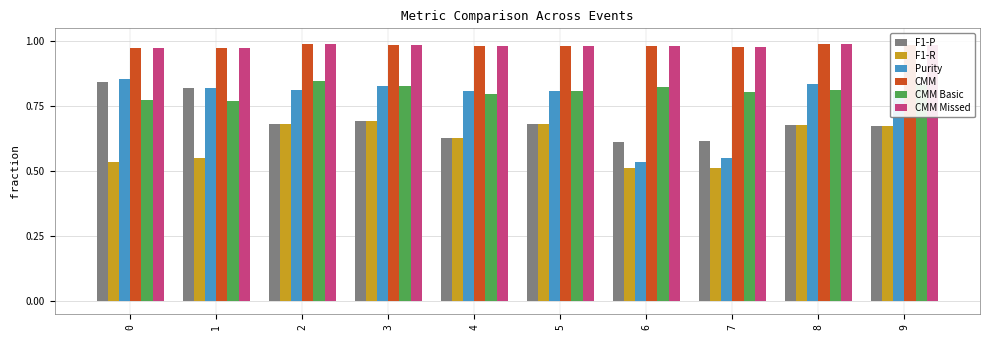

How many bars are there in total?

60